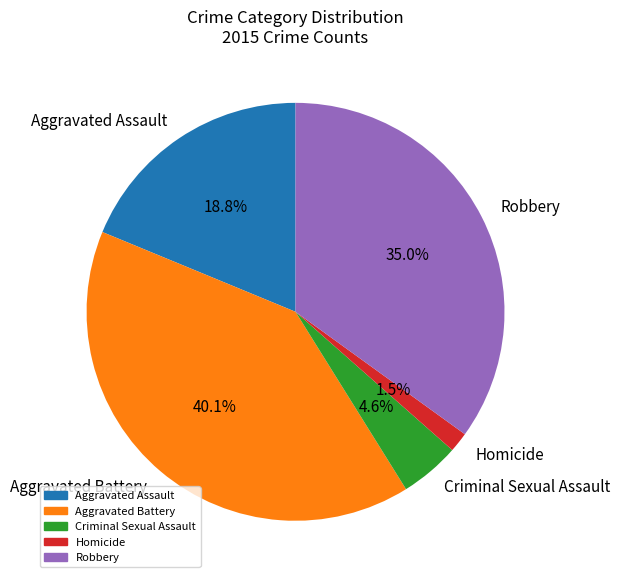

Which category has the biggest portion of the pie?

Aggravated Battery